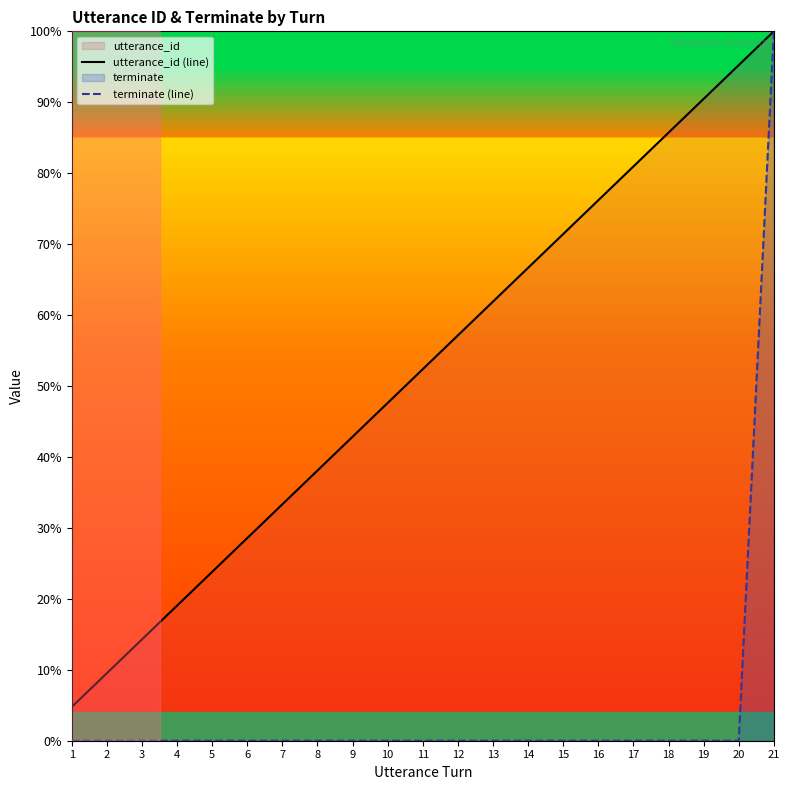

Which category has the highest value in the terminate (line) series?

21